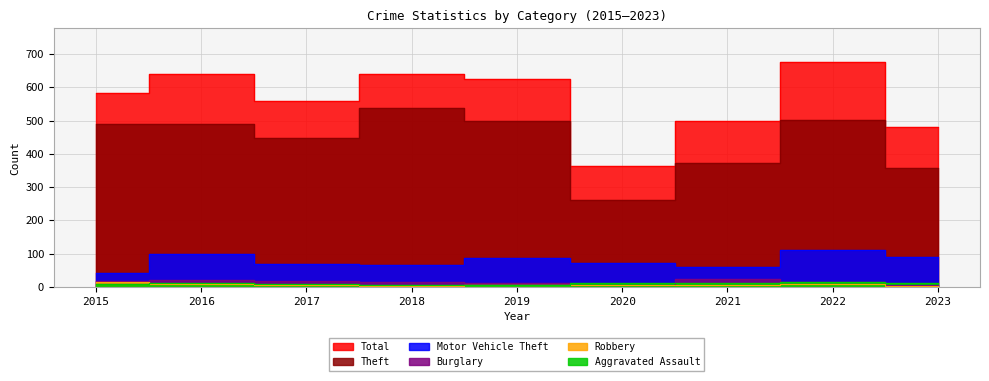

What is the value of the Burglary point at the 4th from the left?

16